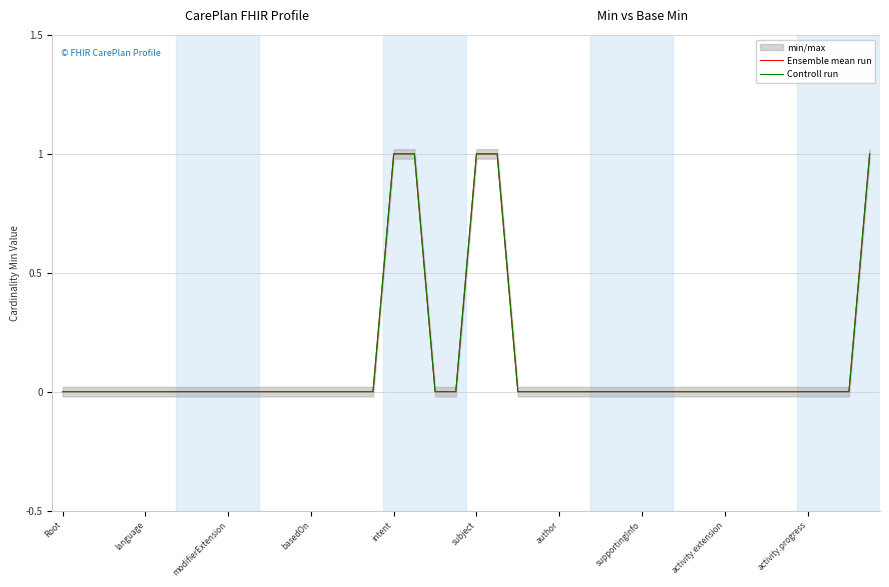

The Ensemble mean run series shows 0 at 35. True or false?

True